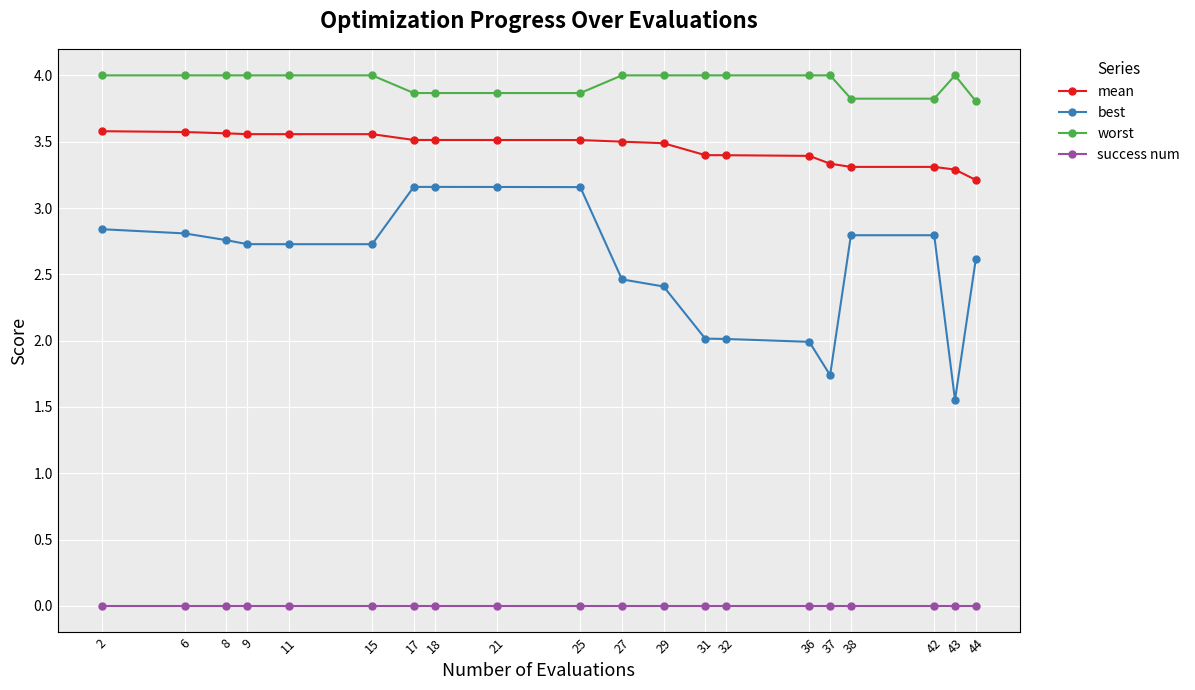

What is the total value across all series at 25?

10.5